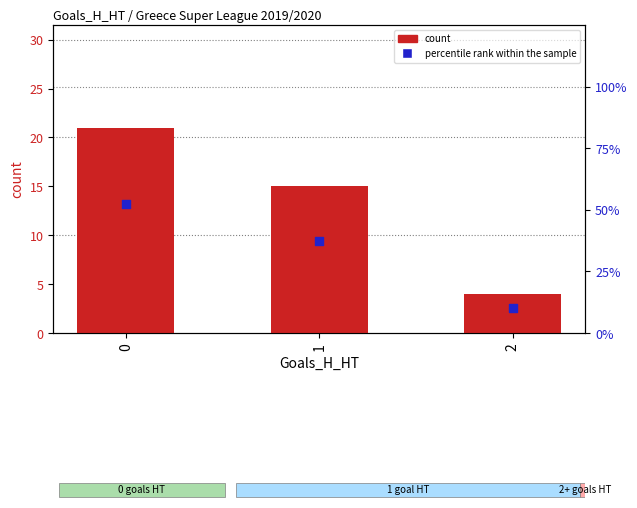

Which series contains the highest Y value?

percentile rank within the sample